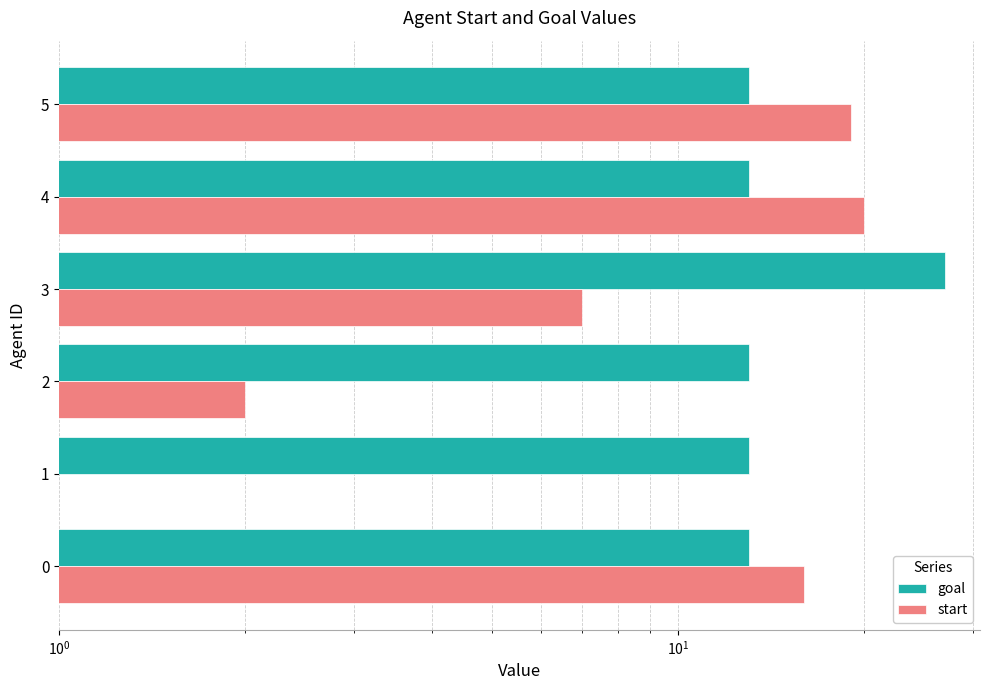

Reading left to right, list all the values displayed in this chart.

goal: 13	13	13	27	13	13
start: 16	0	2	7	20	19